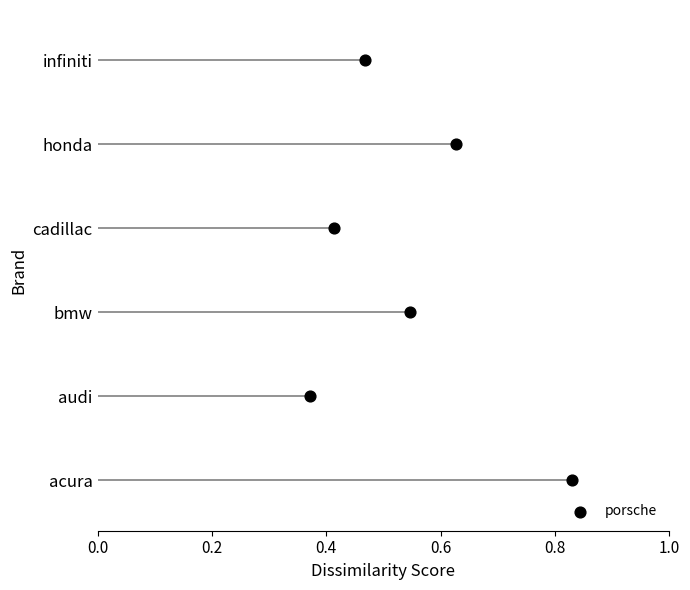

Which has a higher value, 0.0 or 0.8?

0.8